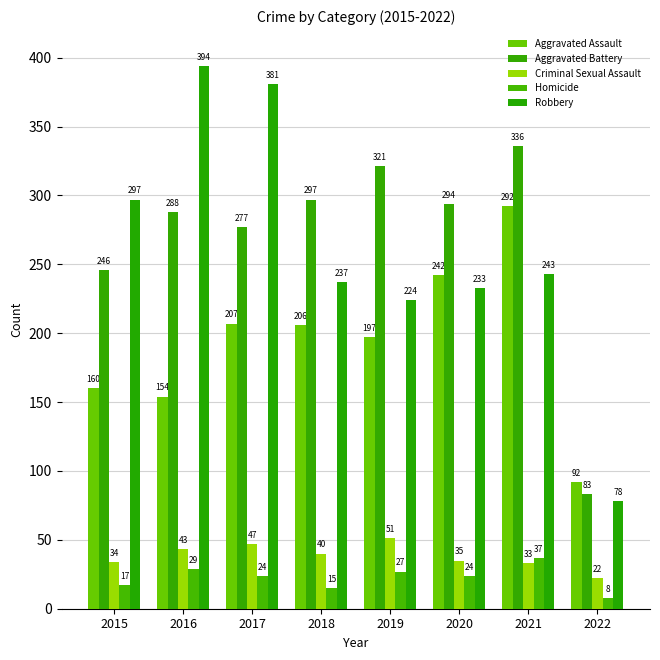

At how many categories does at least one series exceed 115?

7